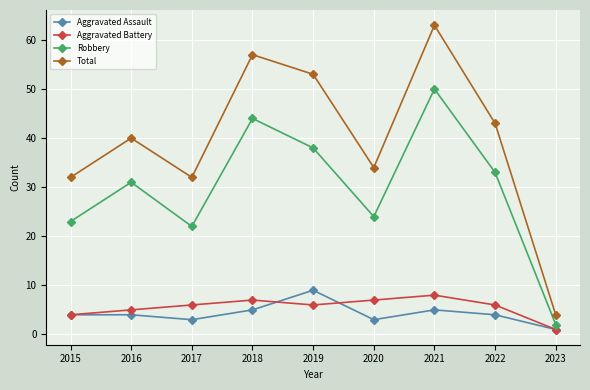

Count the number of data series in this chart.

4